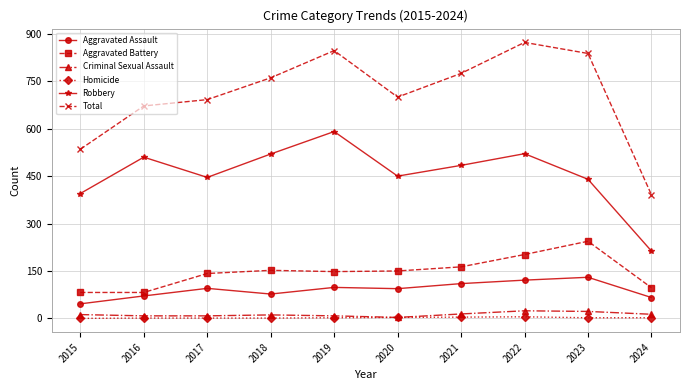

At which category does Total reach its first local valley?

2020